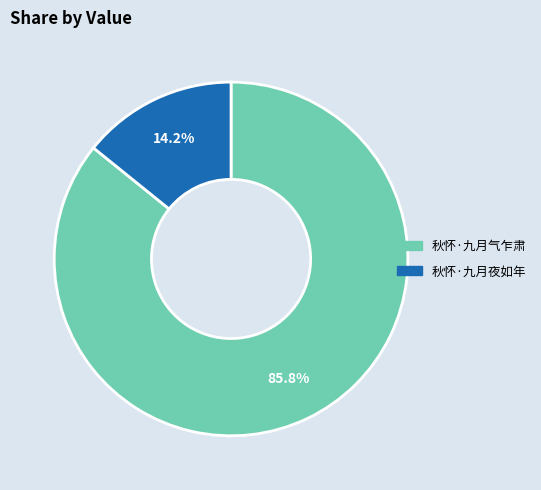

What percentage is the 秋怀·九月气乍肃 slice, to the nearest percent?

86%